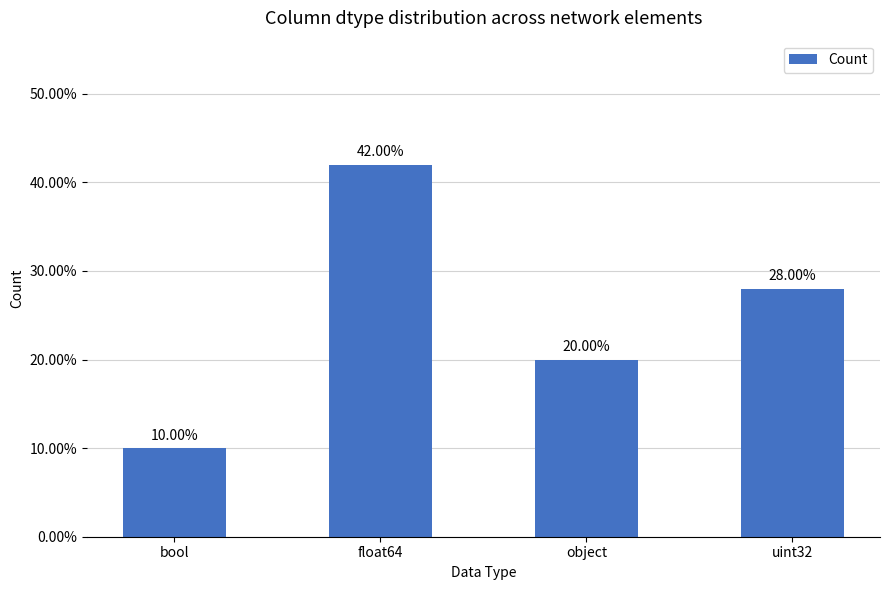

Which category has the lowest value across all series?

bool